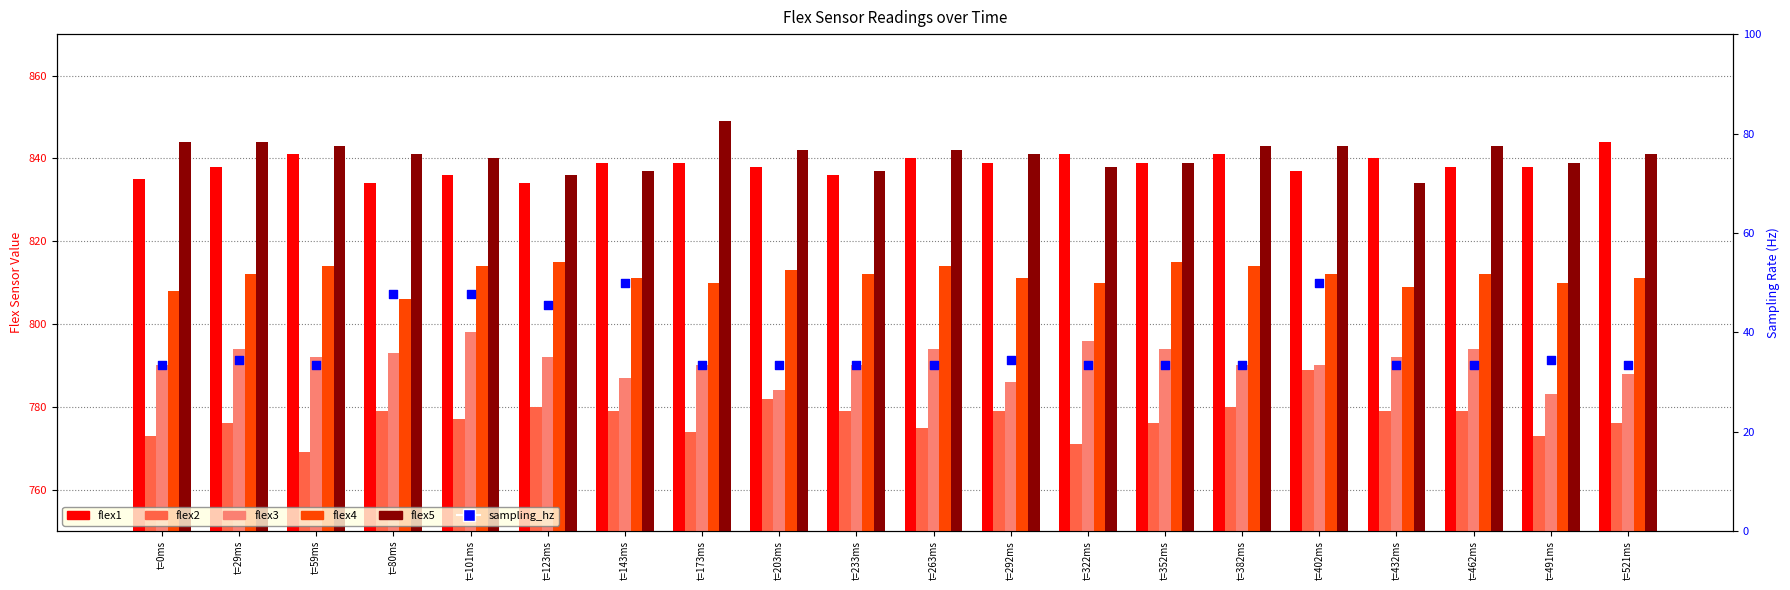

At which category is the sum across all series the highest?

t=402ms